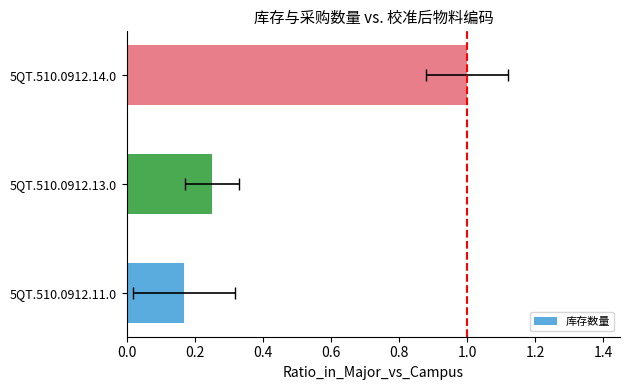

The value at 5QT.510.0912.11.0 is 0.2. True or false?

True